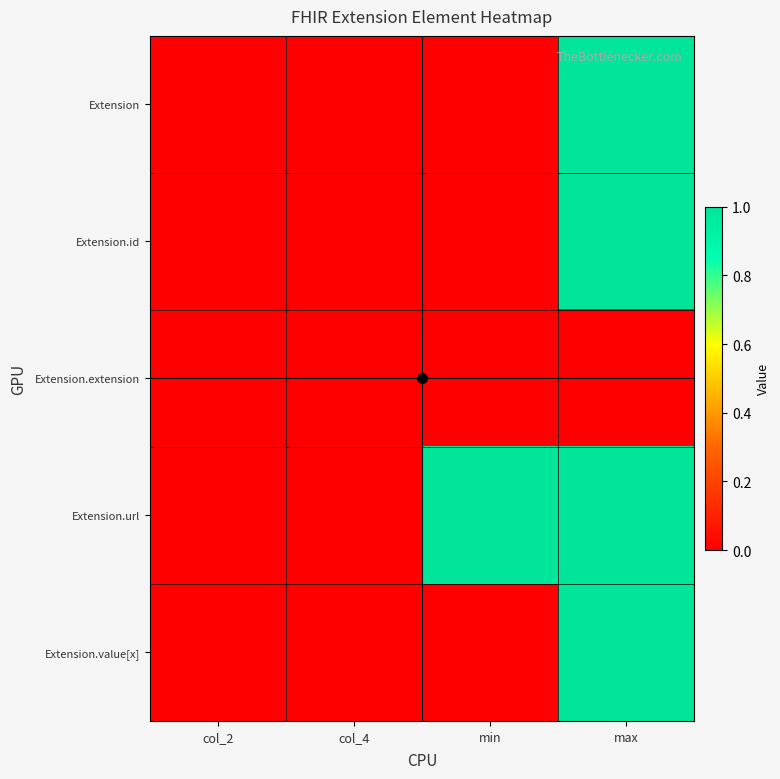

Reading left to right, what are all the values shown in this chart?

Extension: col_2=0	col_4=0	min=0	max=999
Extension.id: col_2=0	col_4=0	min=0	max=1
Extension.extension: col_2=0	col_4=0	min=0	max=0
Extension.url: col_2=0	col_4=0	min=1	max=1
Extension.value[x]: col_2=0	col_4=0	min=0	max=1